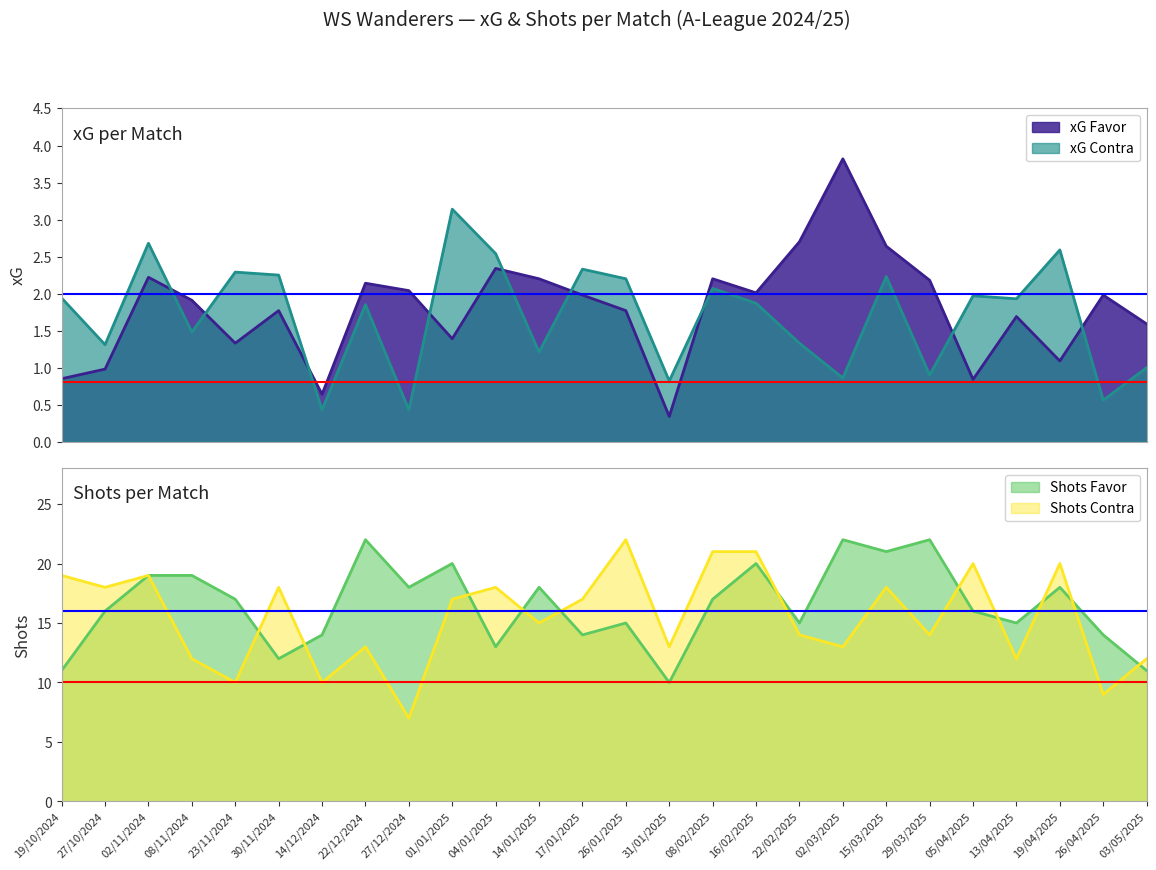

At 14/01/2025, list the series in order from largest to smallest.

Shots Favor, Shots Contra, xG Favor, xG Contra